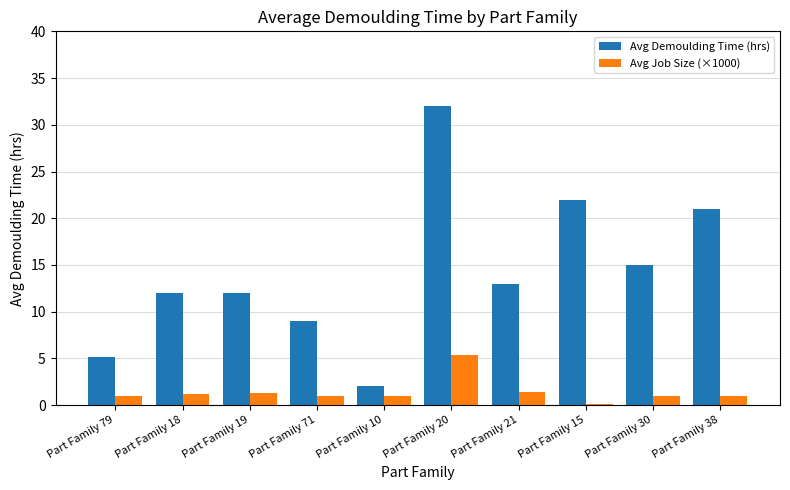

Between Part Family 10 and Part Family 20, which series saw the biggest shift?

Avg Demoulding Time (hrs)